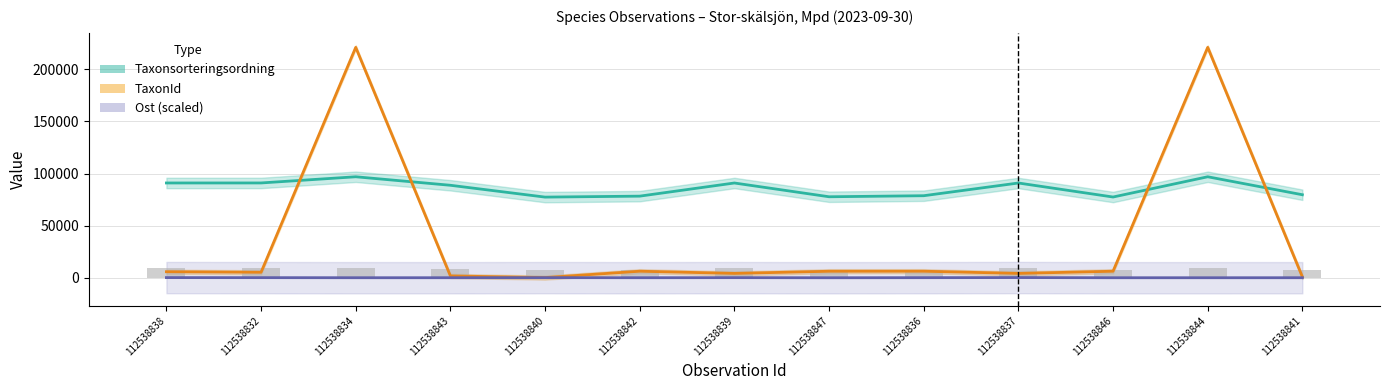

How many distinct data groups are displayed?

3